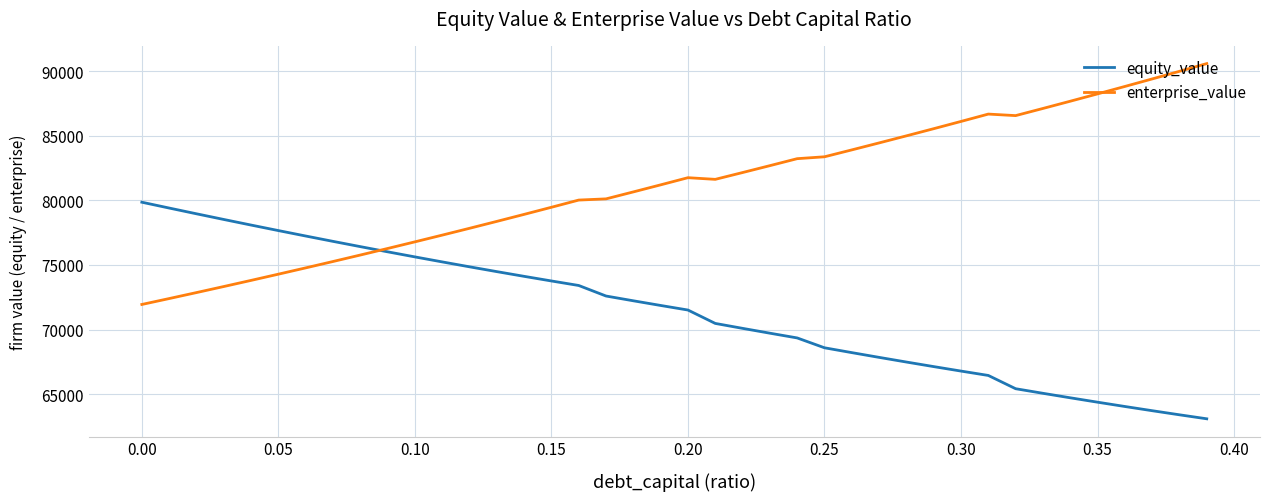

Rank the series by their maximum value, from lowest to highest.

equity_value, enterprise_value